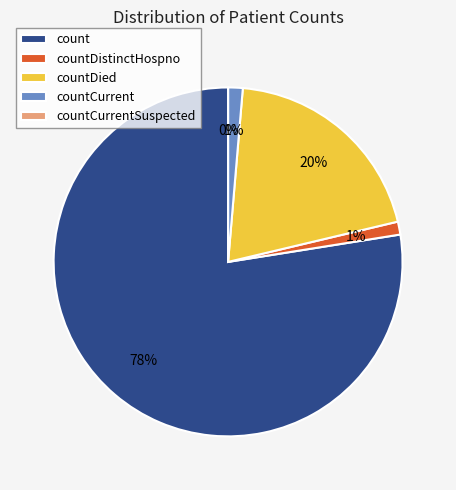

Does count represent more than half of the total?

Yes